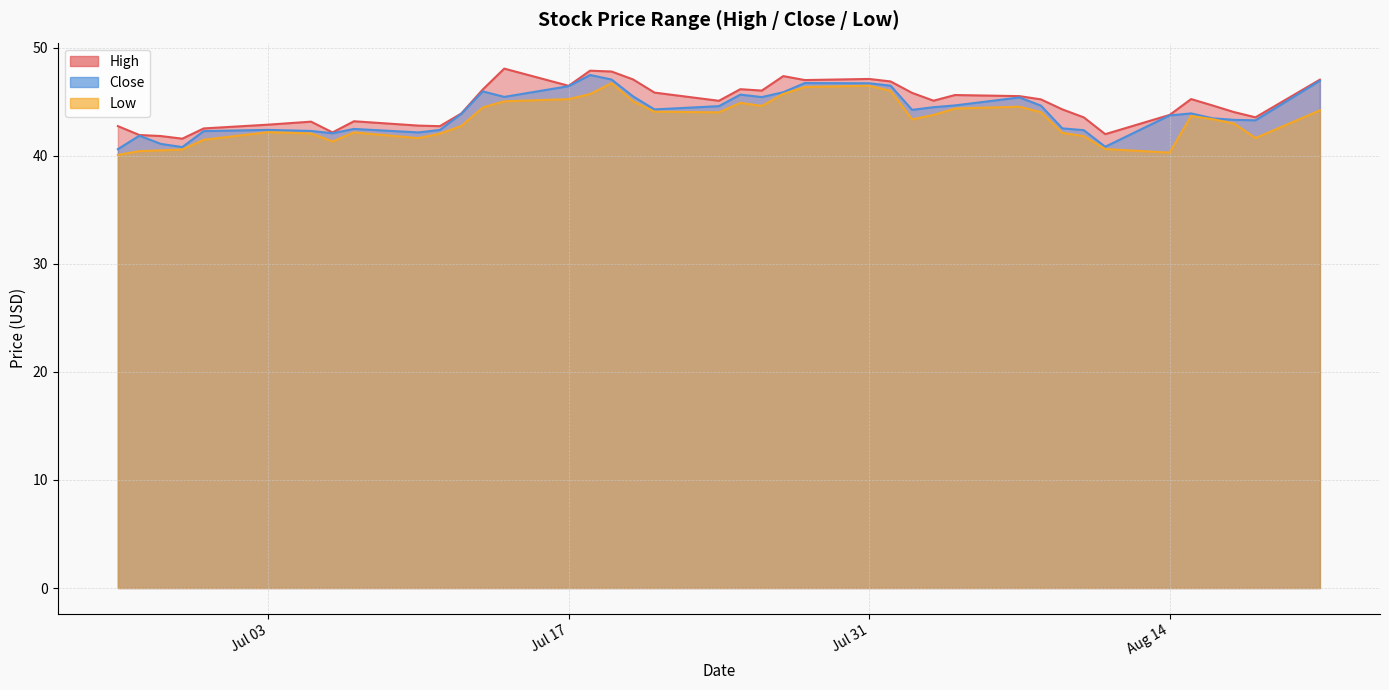

How many values in the Low series exceed 43?

23